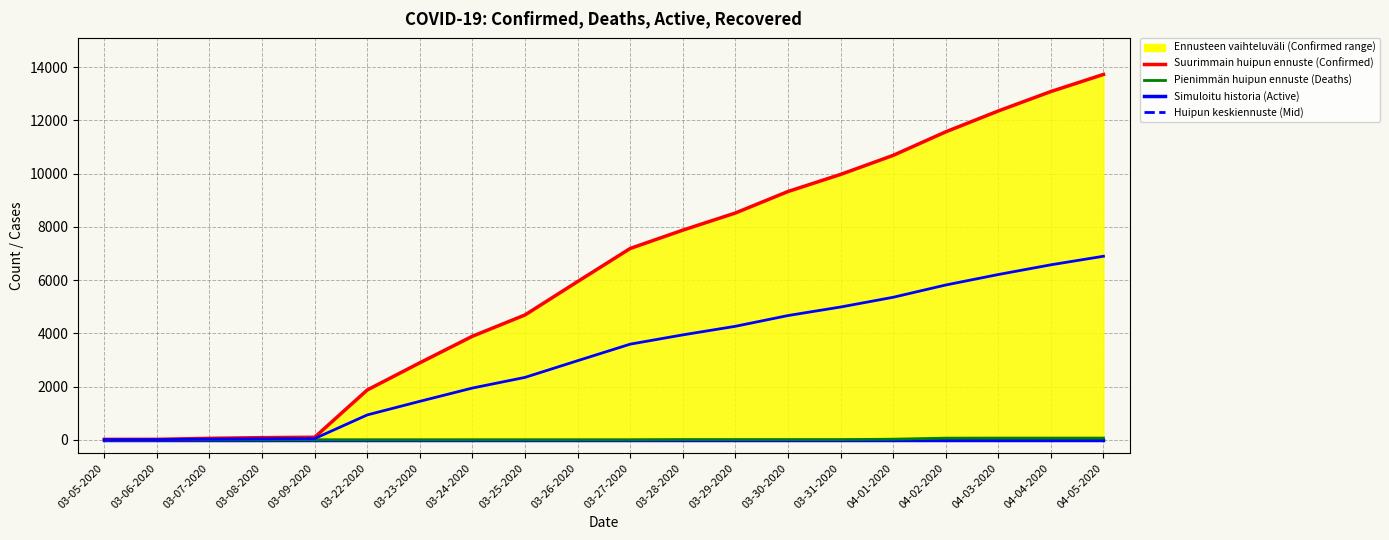

What is the difference between the Suurimmain huipun ennuste values at 03-25-2020 and 03-28-2020?

3184.0